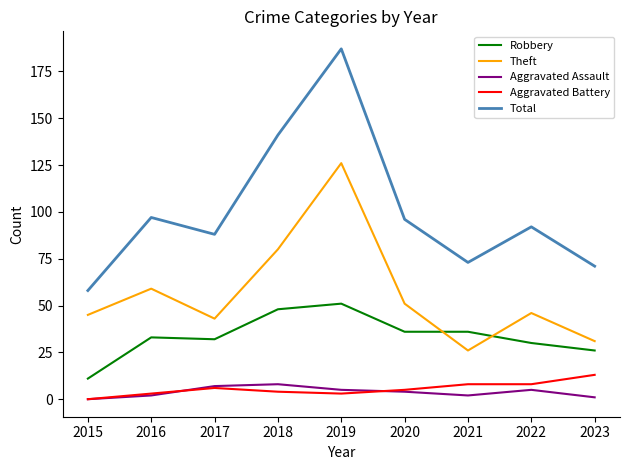

Is it true that Total equals 73 at 2021?

True